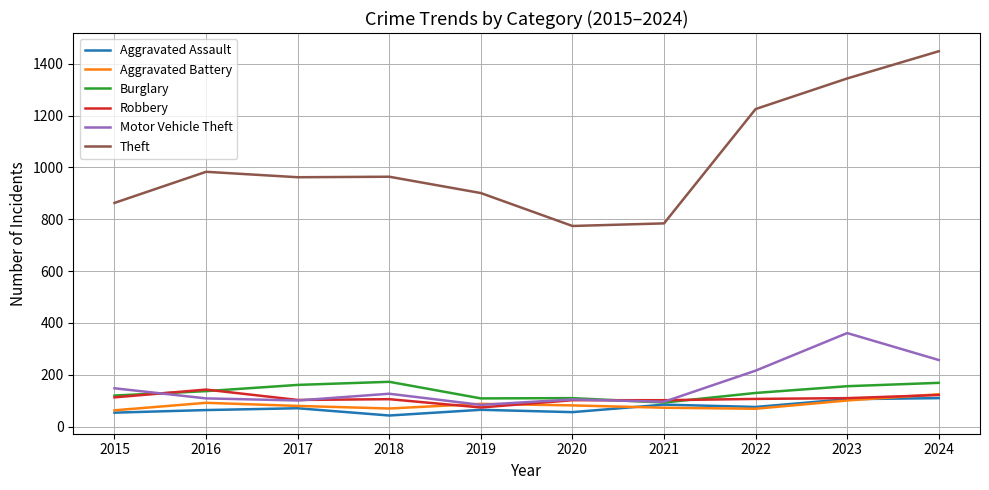

What is the difference between the highest and lowest values at 2019?

836